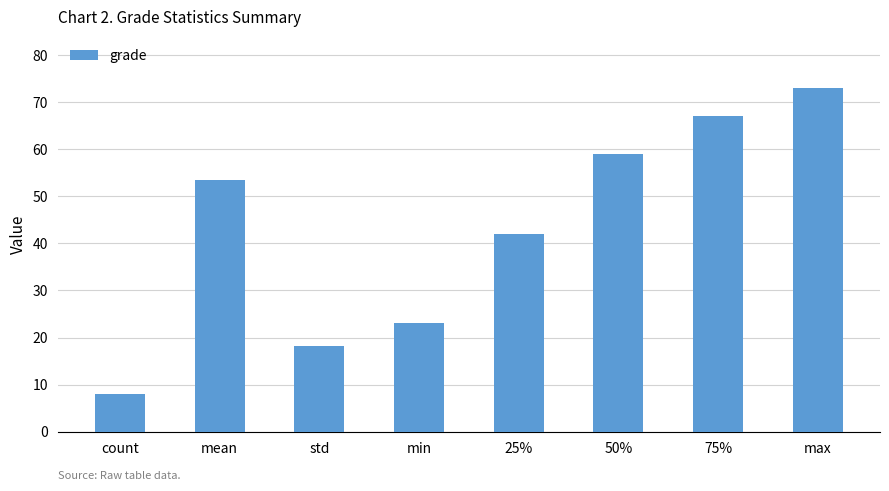

Which category has the lowest value across all series?

count